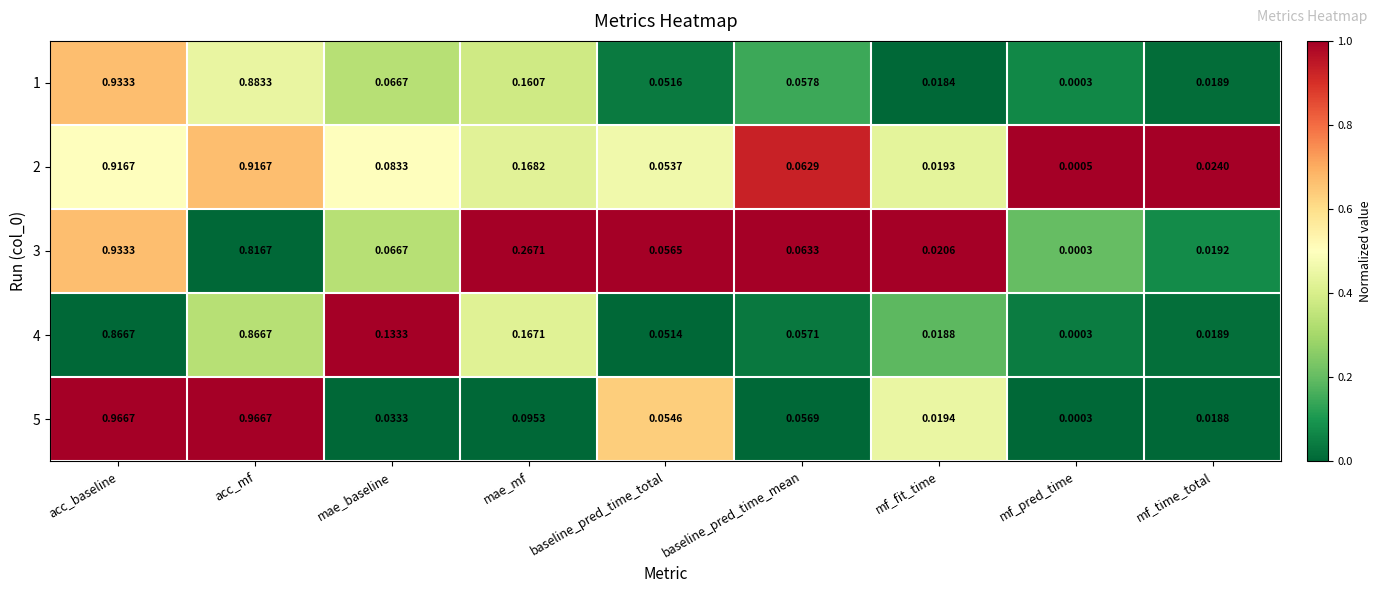

Which category has the lowest value across all series?

mf_pred_time